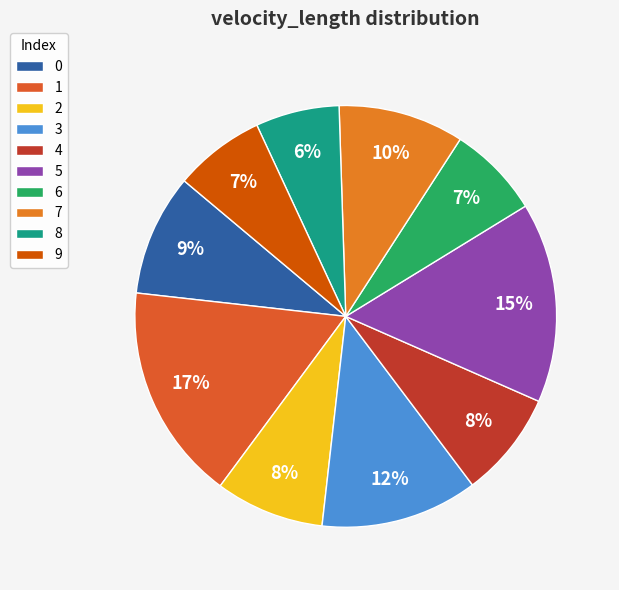

Approximately how many times larger is the value at 3 compared to 1?

0.7